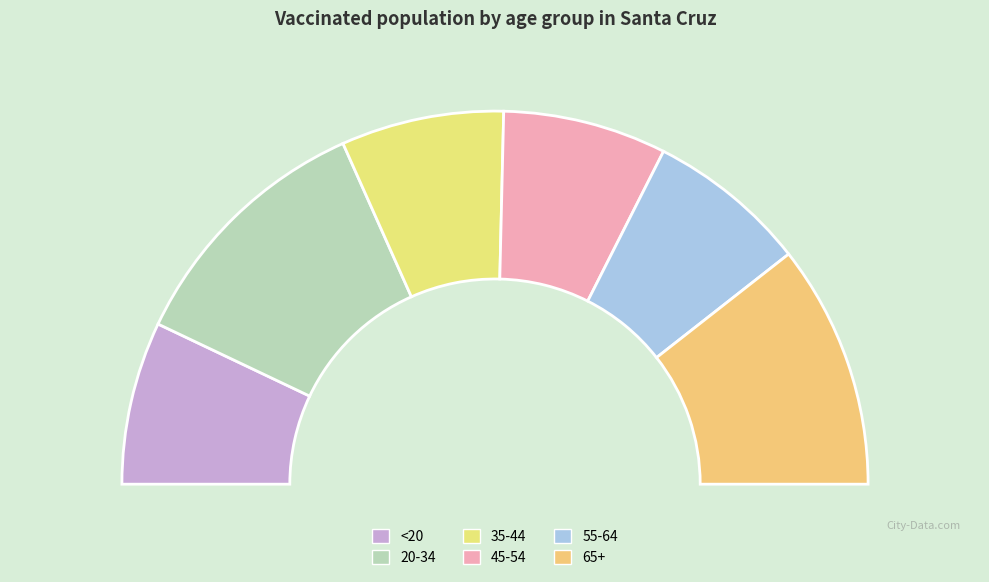

How many segments does this pie chart have?

6